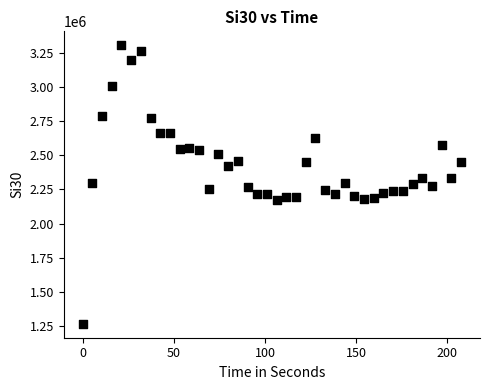

What is the range of X values (max minus min)?

207.5